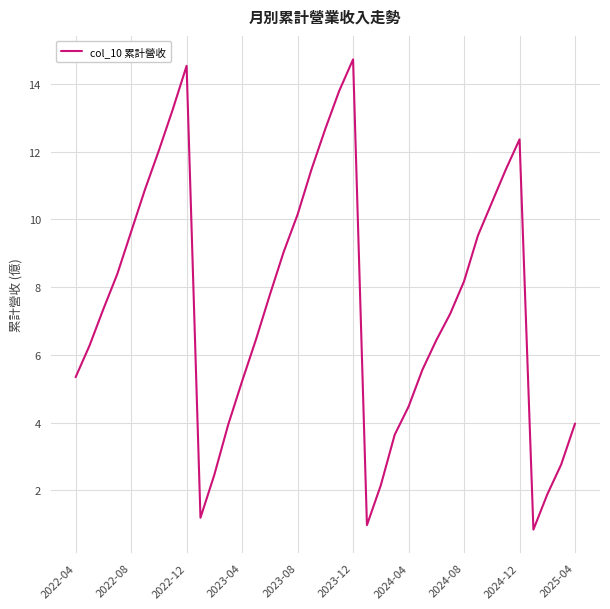

Is this an area chart (filled region under the line)?

No